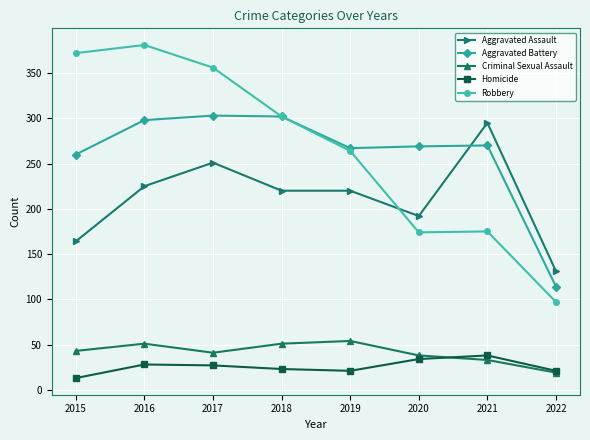

What is the difference between the highest and lowest values at 2018?

279